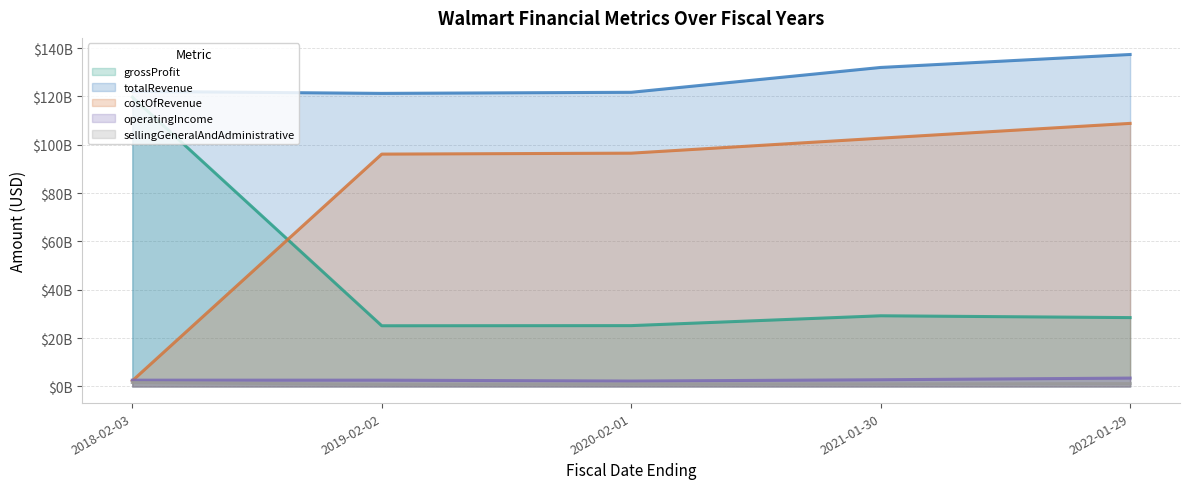

What is the value of the totalRevenue point at the 4th from the left?

131954000000